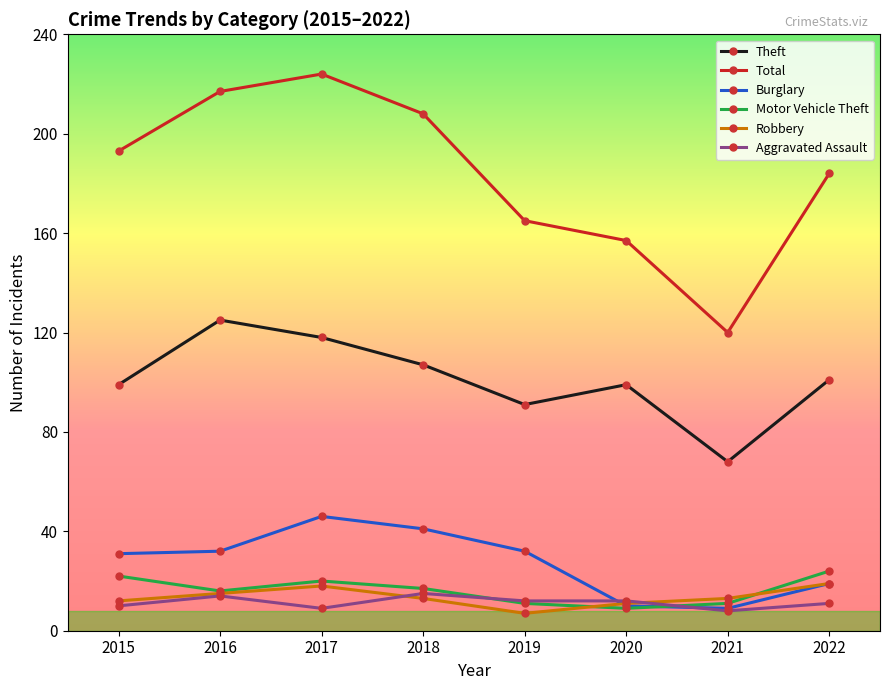

What is the lowest value of the Robbery series?

7